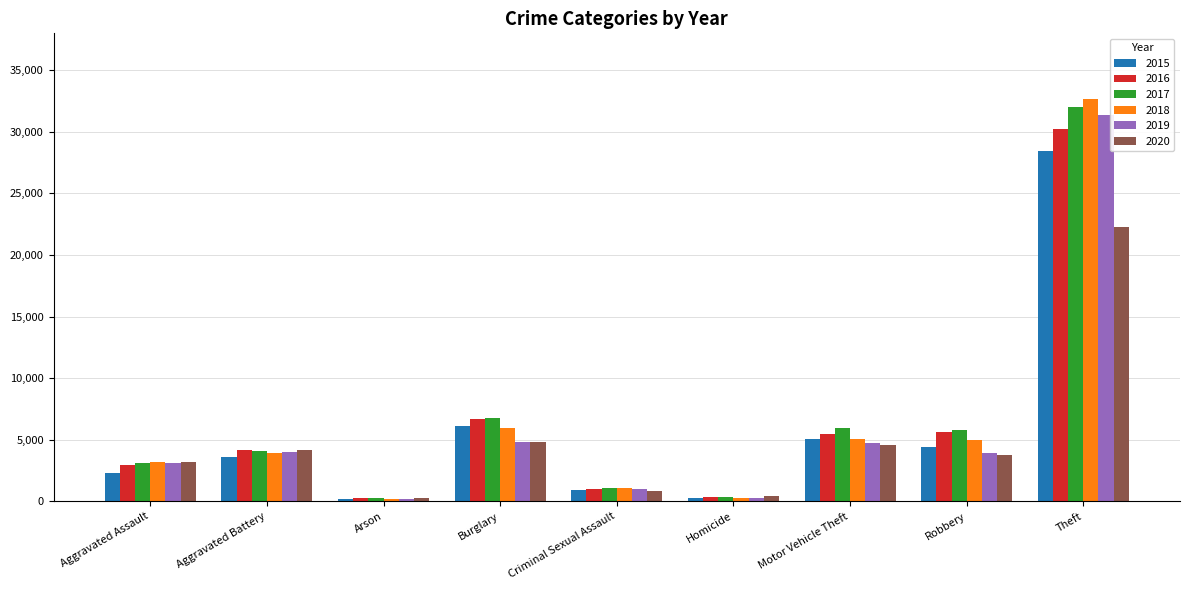

Between Criminal Sexual Assault and Robbery, which series saw the biggest shift?

2017